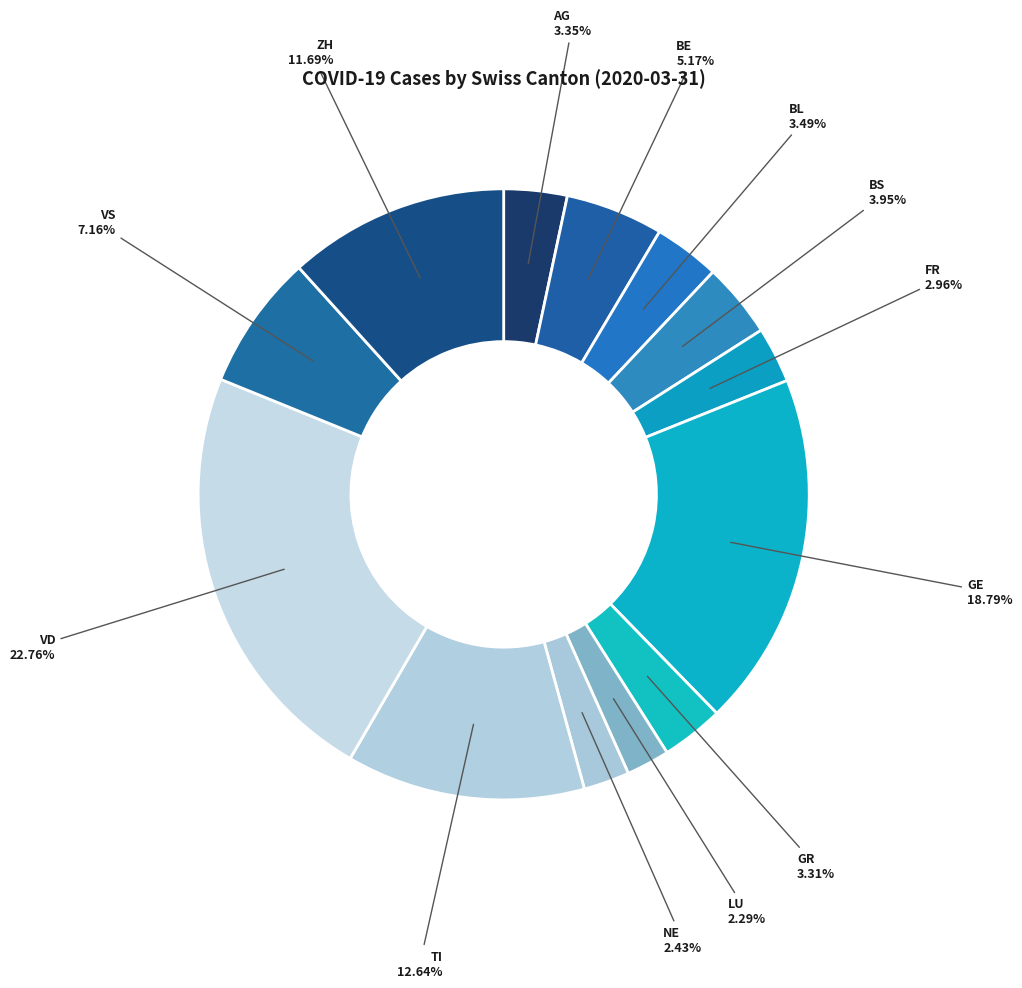

Is there any slice that represents more than half of the pie?

No